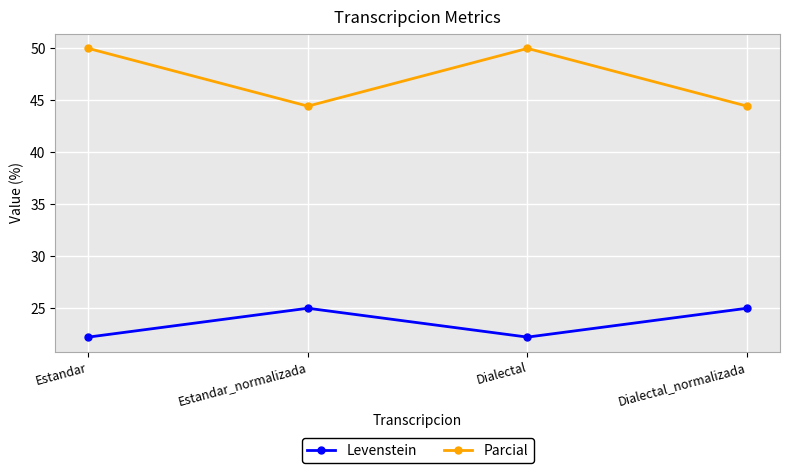

What is the highest value of the Parcial series?

50.0